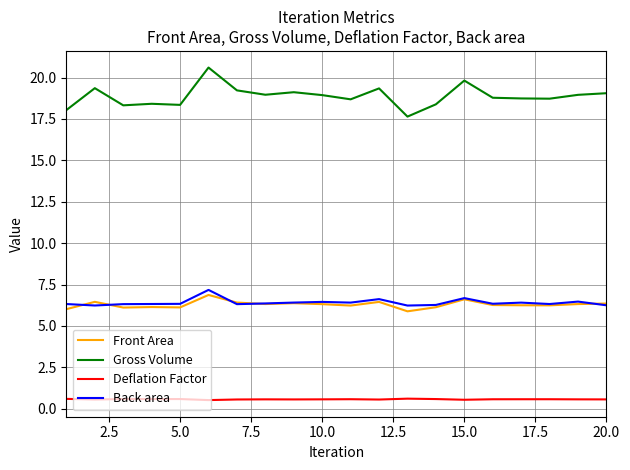

True or false: Front Area and Gross Volume cross at least once.

False